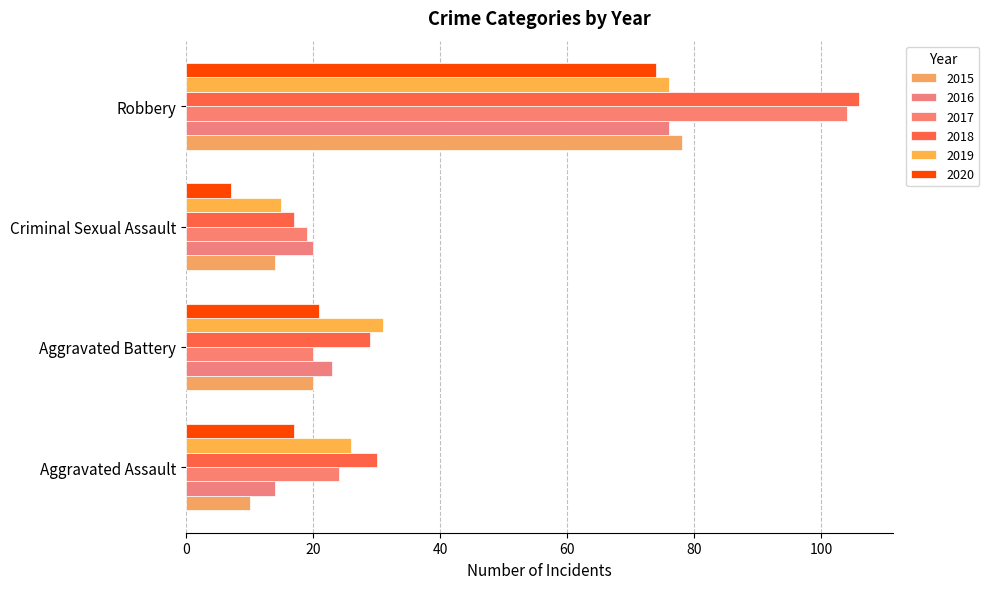

Where is 2017 nearest to the value 61?

Aggravated Assault